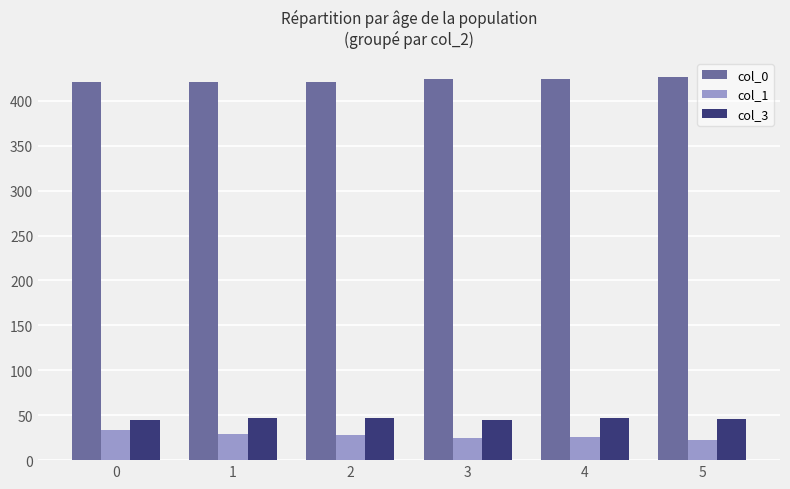

At how many categories does at least one series exceed 305?

6